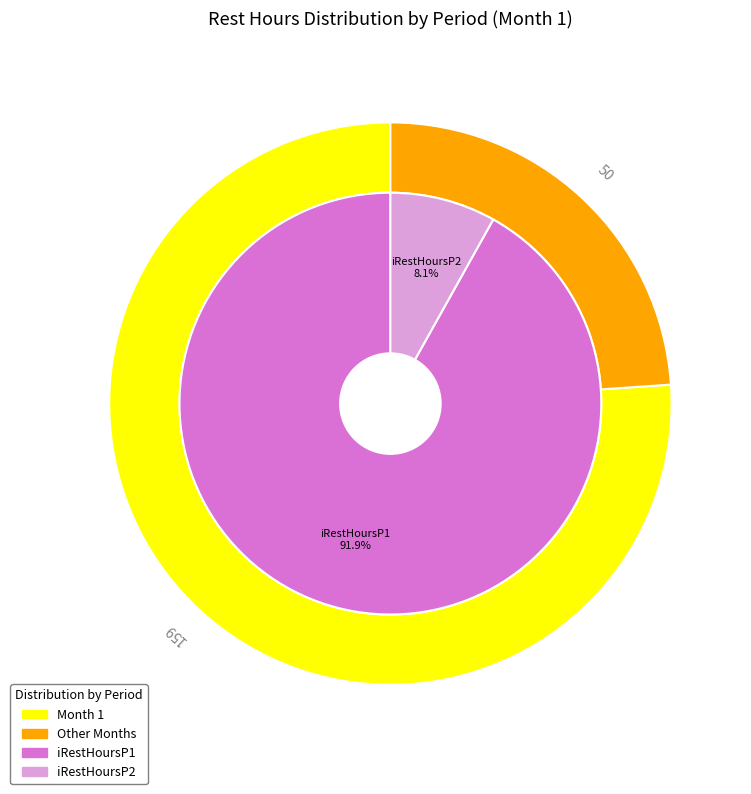

The 1 slice represents 9% of the pie. True or false?

False